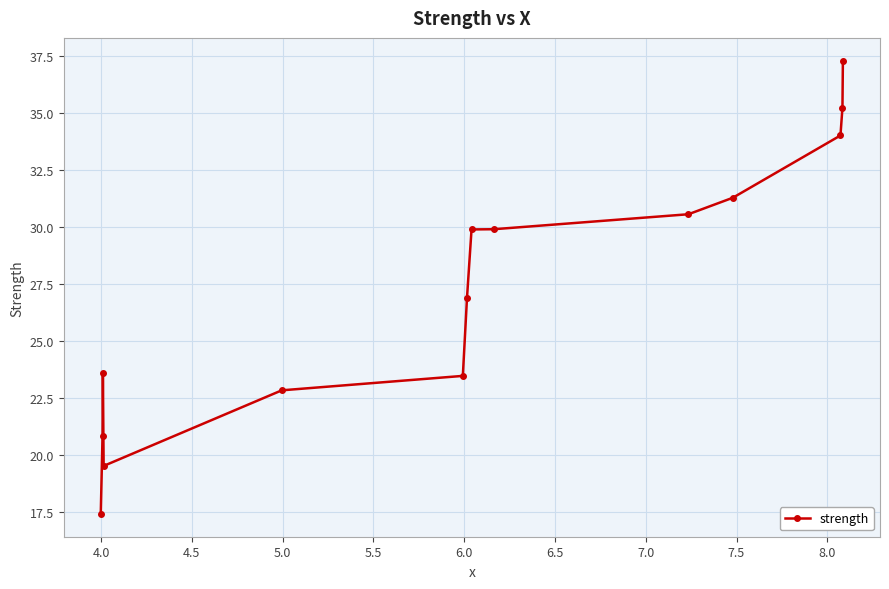

What is the sum of all values?

383.1